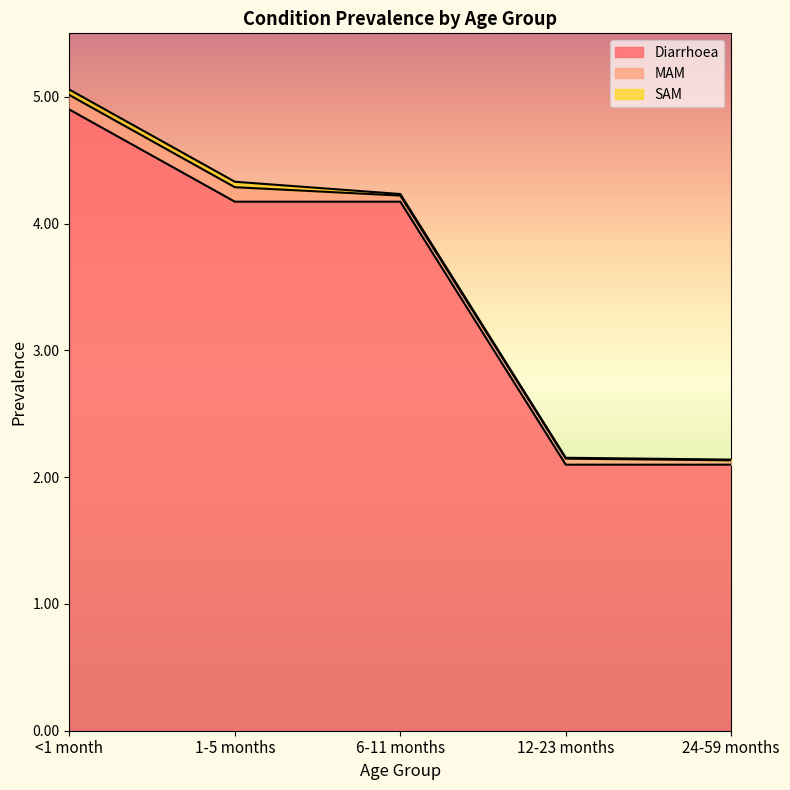

Rank the series by their maximum value, from lowest to highest.

SAM, MAM, Diarrhoea